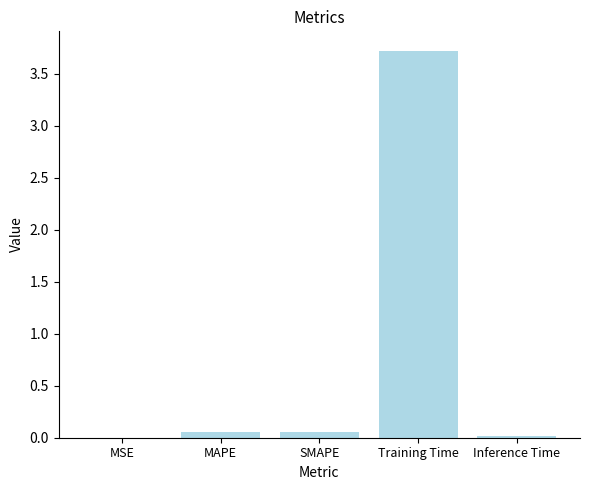

The chart shows a value of 0.0 at Inference Time. True or false?

True